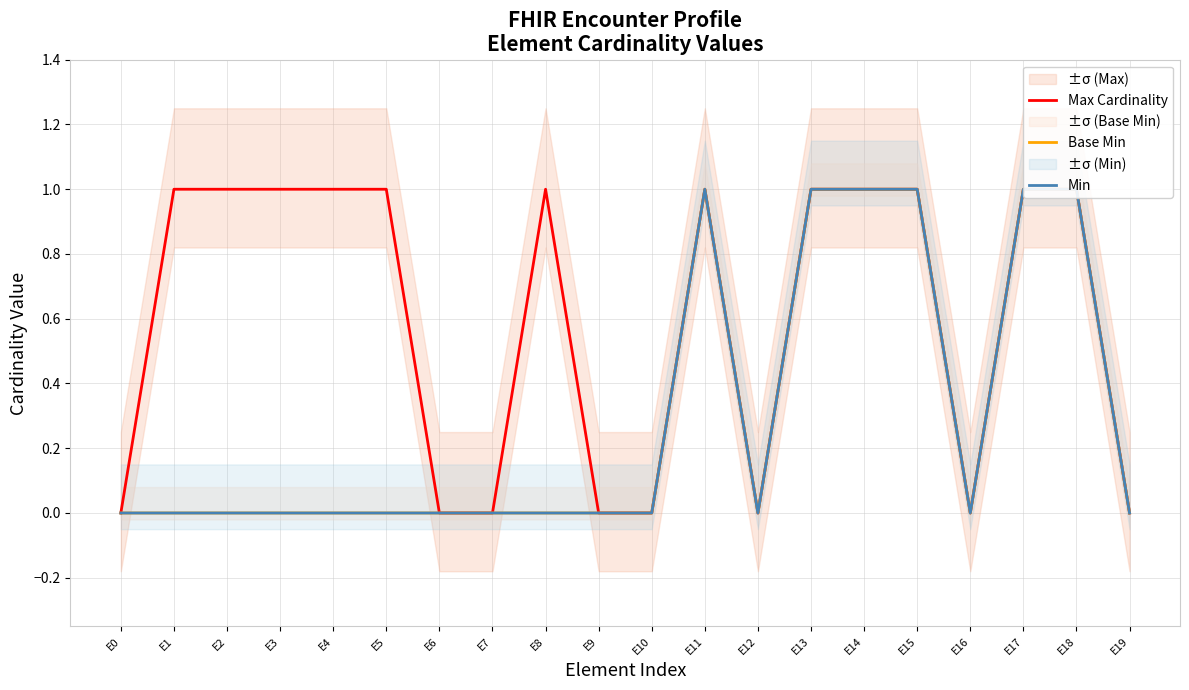

True or false: Max Cardinality and Base Min intersect in this chart.

False